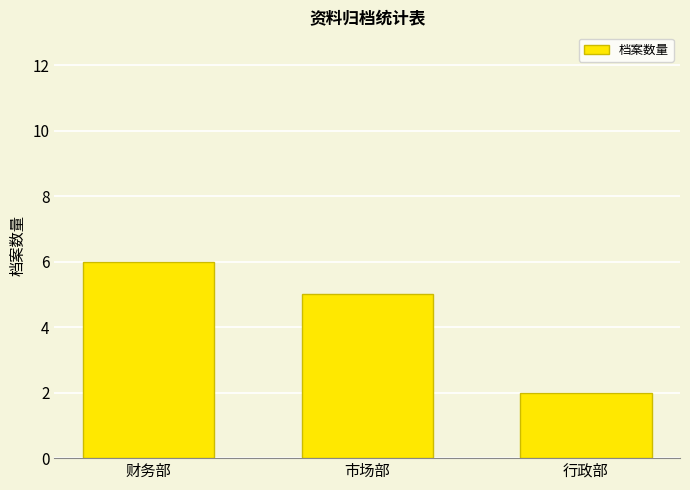

The value at 行政部 is 3. True or false?

False